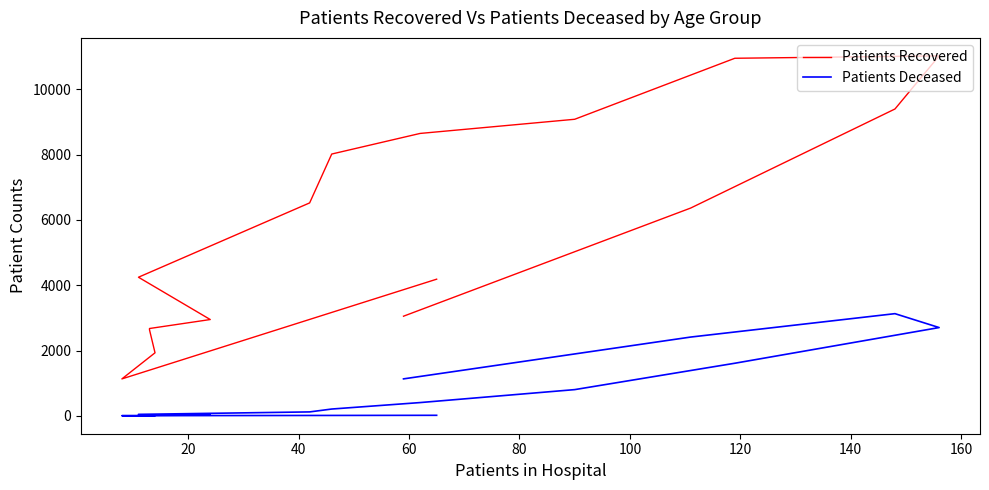

What is the label of the 11th point from the right?

100